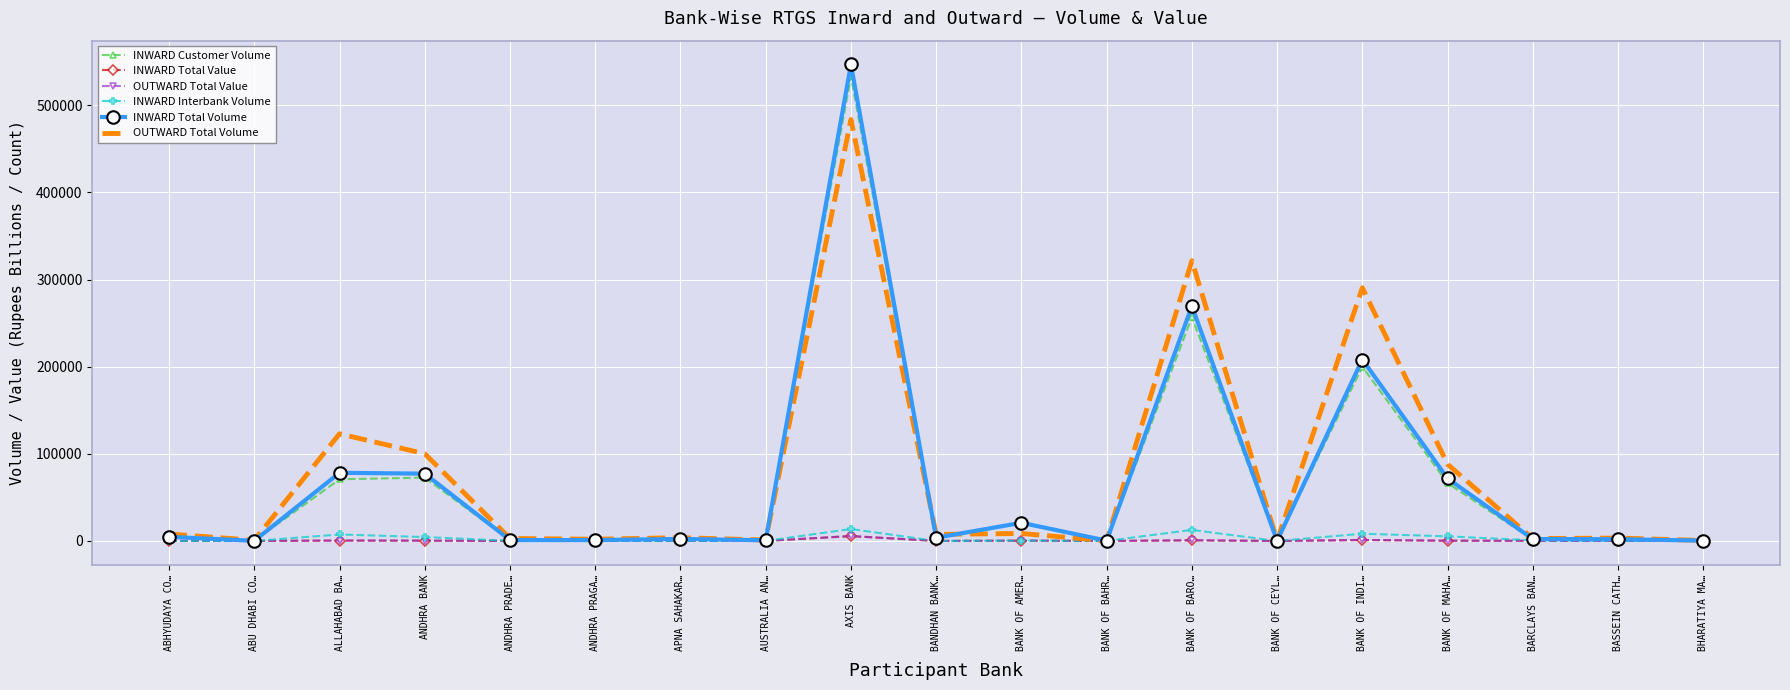

At which category is the sum across all series the highest?

AXIS BANK